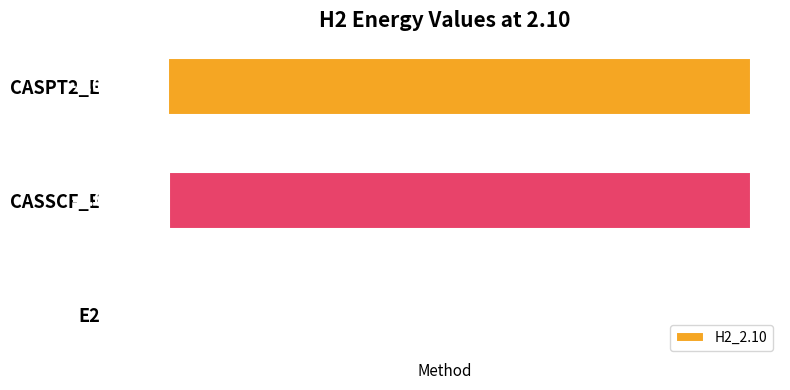

What is the average value?

-0.7